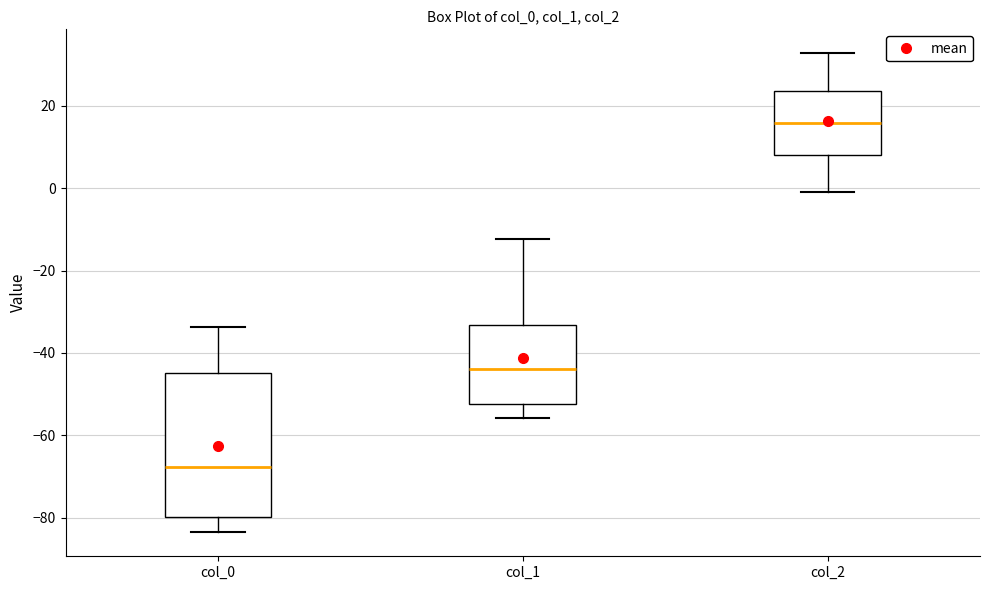

Which box has the lowest median line?

col_0